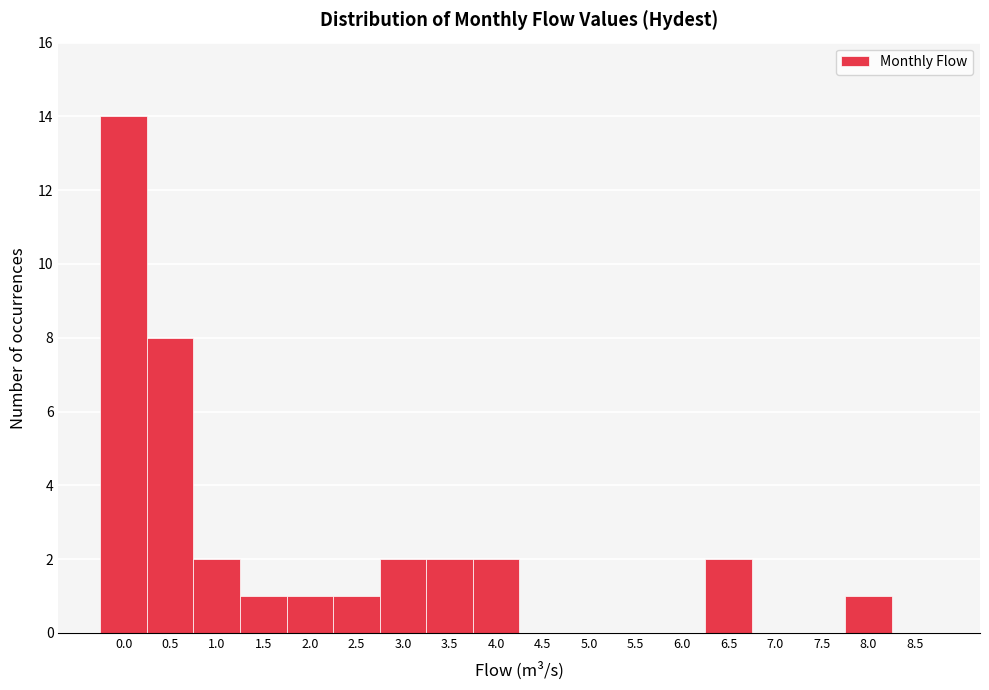

Reading left to right, what are all the values shown in this chart?

0.0=14	0.5=8	1.0=2	1.5=1	2.0=1	2.5=1	3.0=2	3.5=2	4.0=2	4.5=0	5.0=0	5.5=0	6.0=0	6.5=2	7.0=0	7.5=0	8.0=1	8.5=0